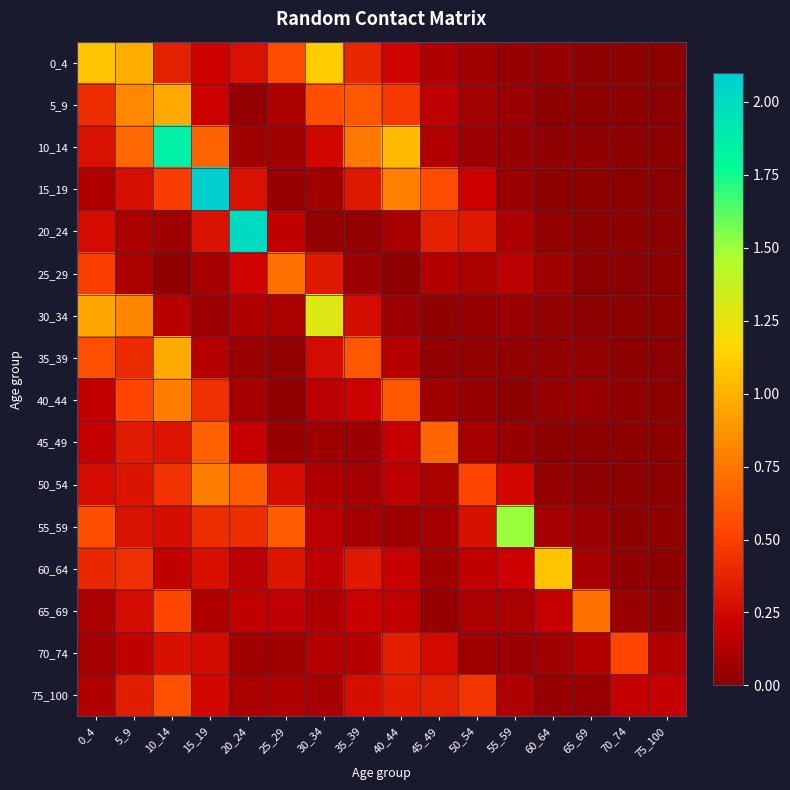

List the series in order of their peak value, lowest first.

70_74, 75_100, 45_49, 25_29, 65_69, 40_44, 50_54, 5_9, 35_39, 60_64, 0_4, 30_34, 55_59, 10_14, 20_24, 15_19